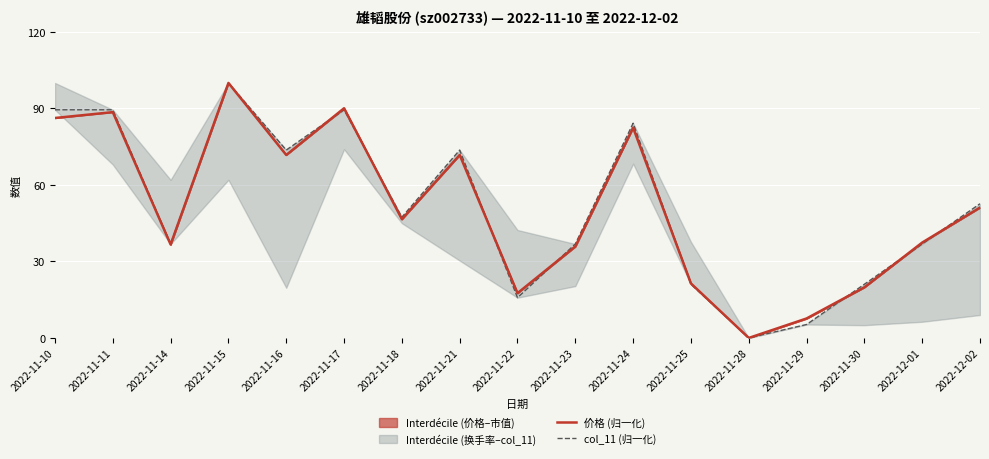

What is the difference between the highest and lowest values at 2022-11-10?

3.2